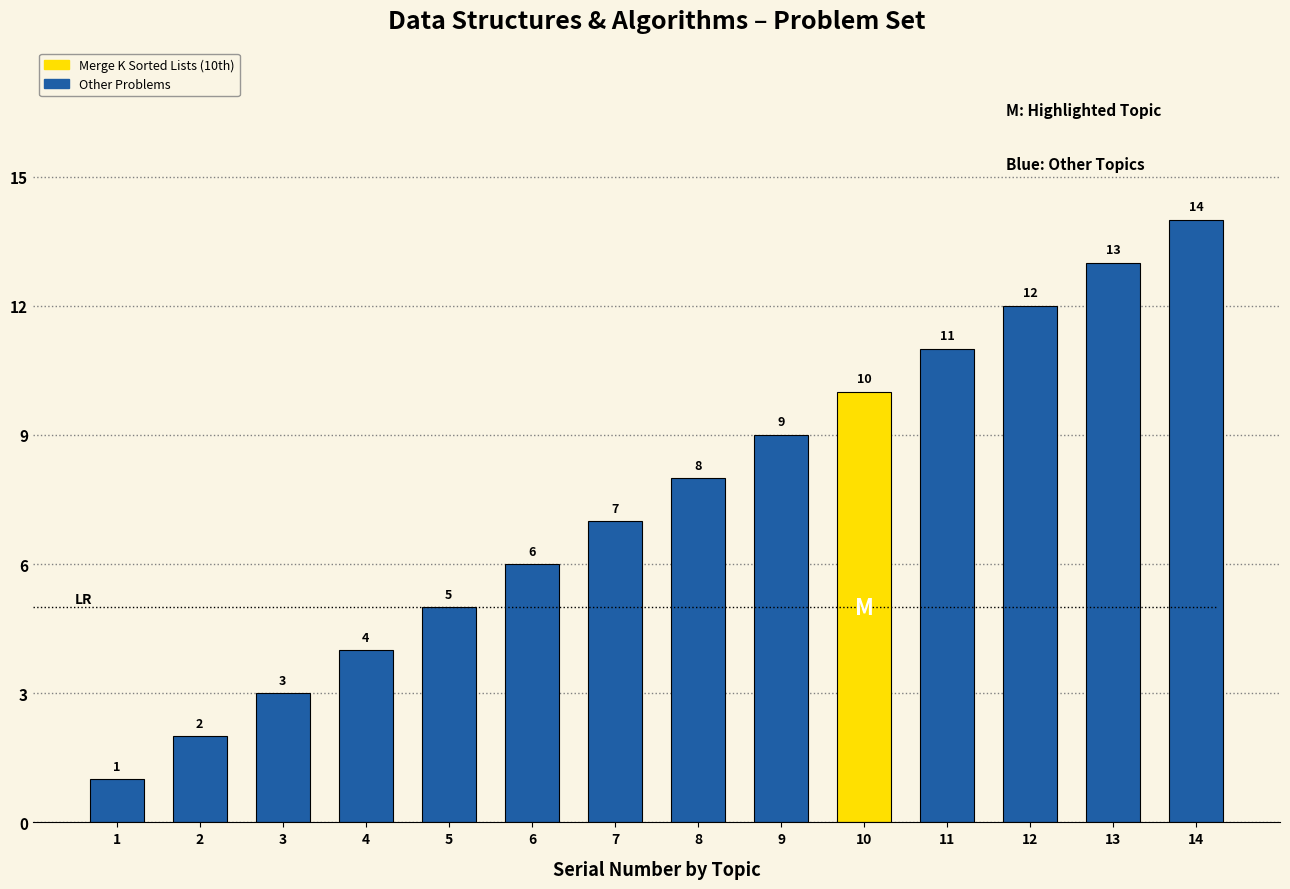

What is the maximum value shown in the chart?

14